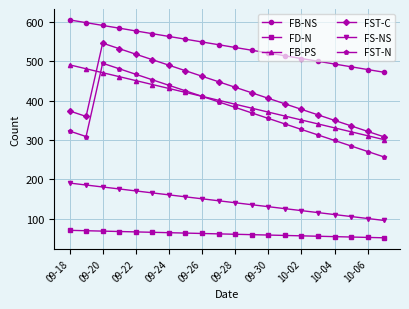

What is the smallest value displayed?

52